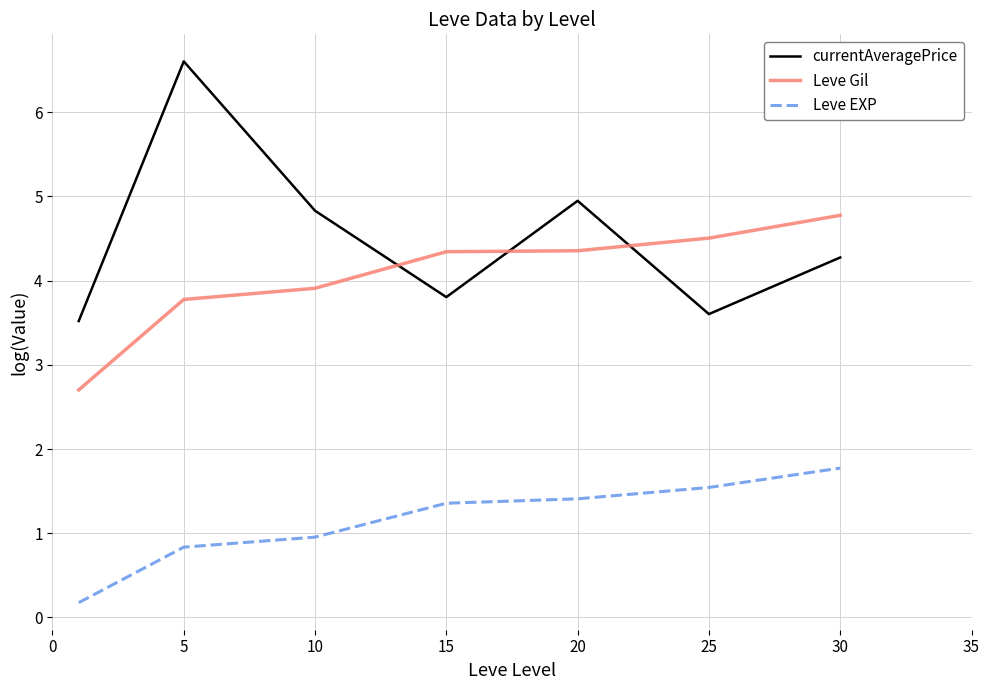

Which series has the widest spread of values?

currentAveragePrice